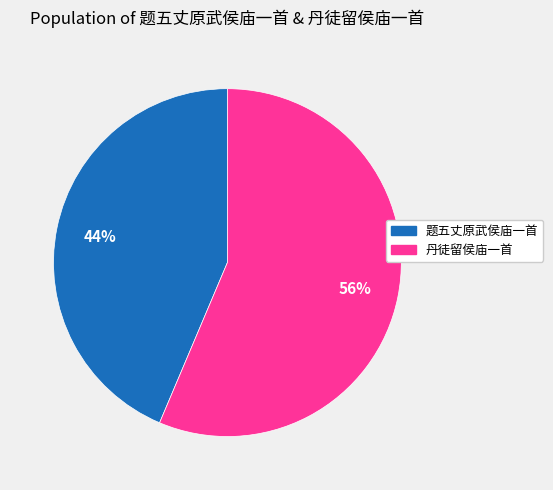

To the nearest percent, what is the combined percentage of 丹徒留侯庙一首 and 题五丈原武侯庙一首?

100%